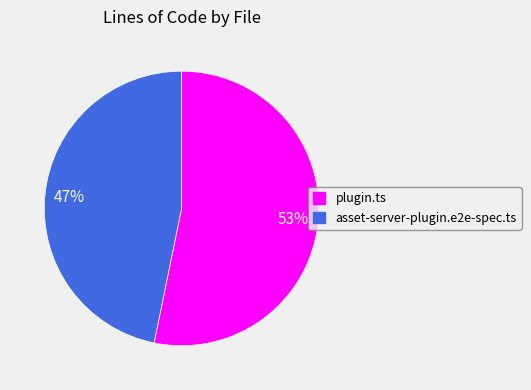

To the nearest percent, what is the average slice percentage?

50%